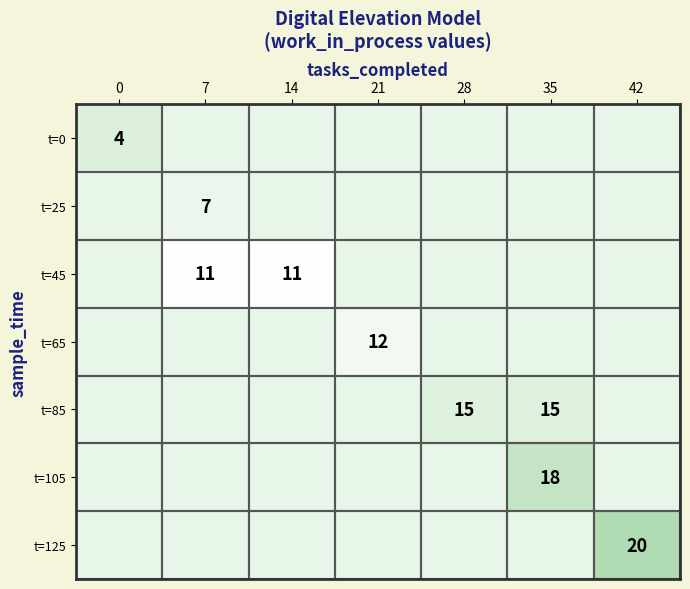

True or false: t=125 has a value of 20.0 at 42.

True